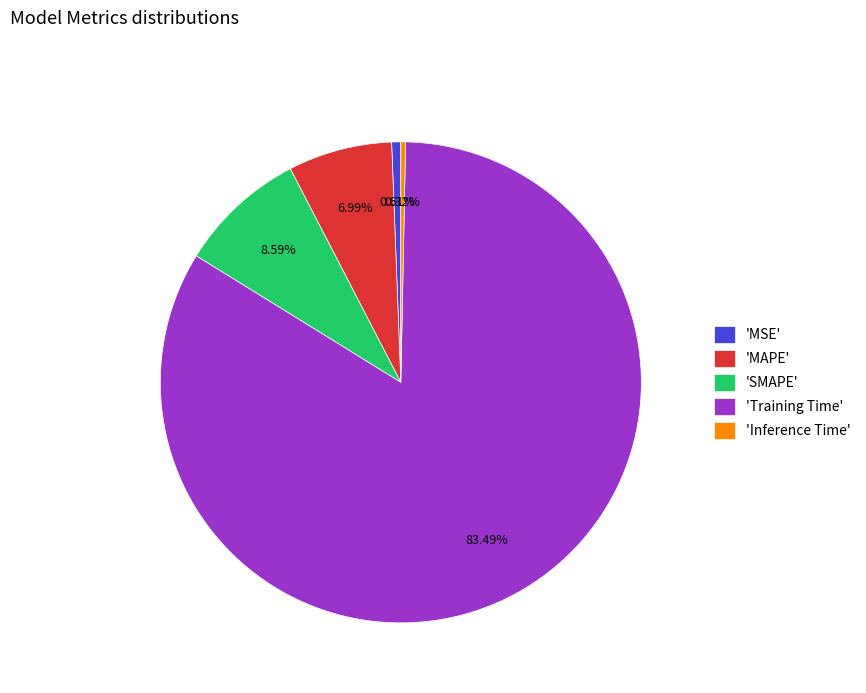

How many segments does this pie chart have?

5